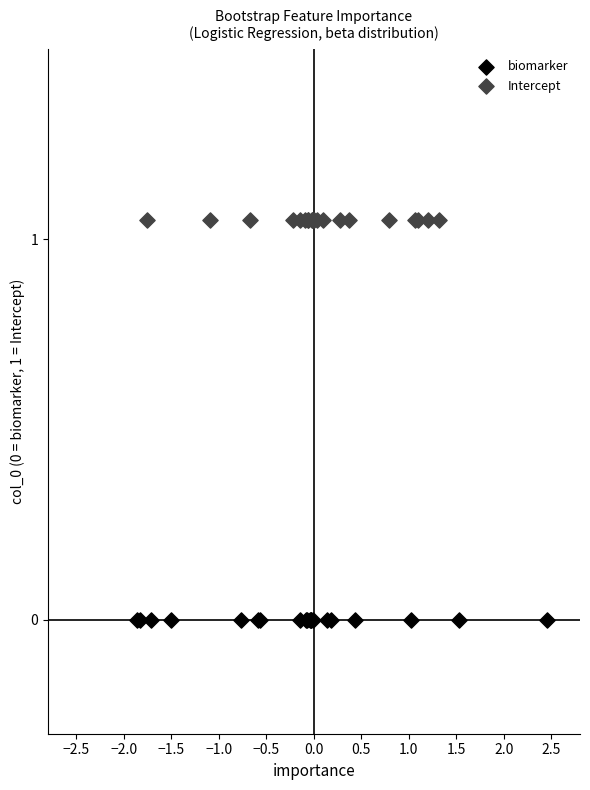

Which series contains the highest Y value?

Intercept